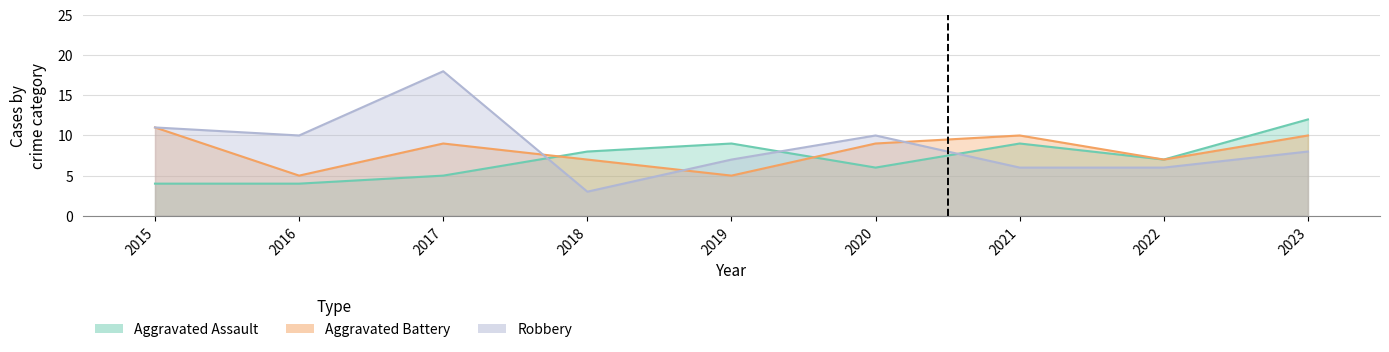

Between 2016 and 2019, which is larger?

2019